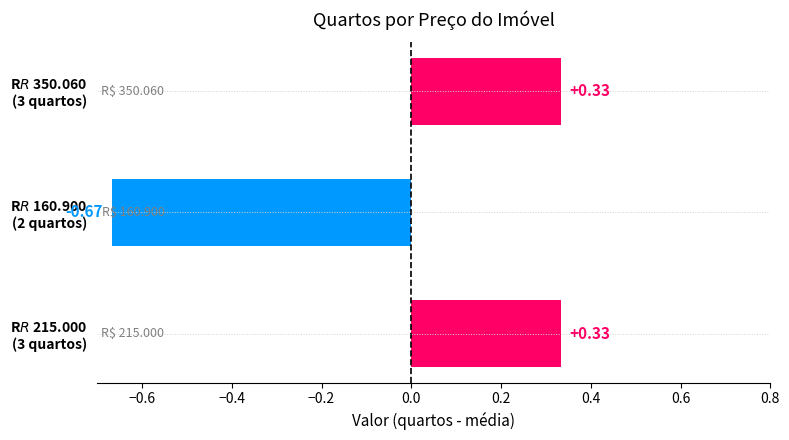

What is the difference between the maximum and minimum values?

1.0